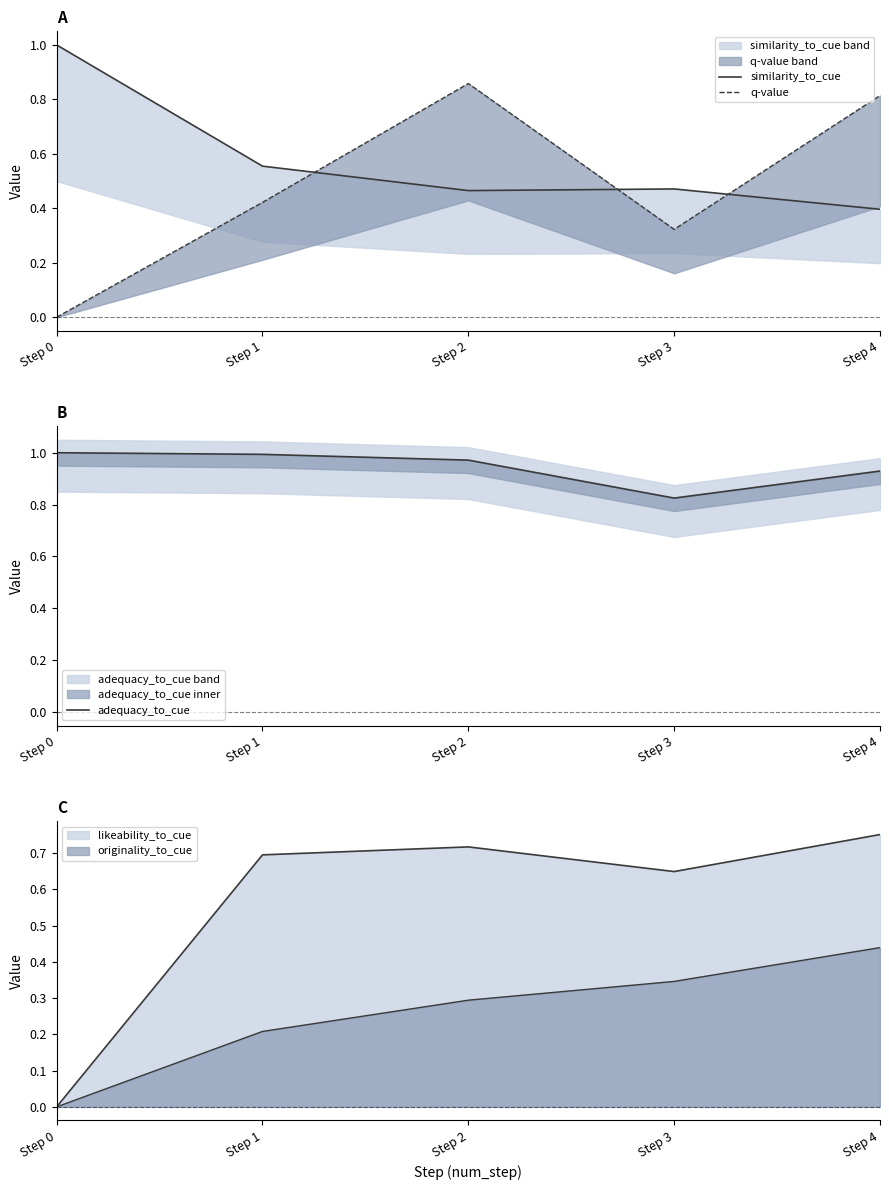

Rank the series by their maximum value, from lowest to highest.

q-value, similarity_to_cue, adequacy_to_cue